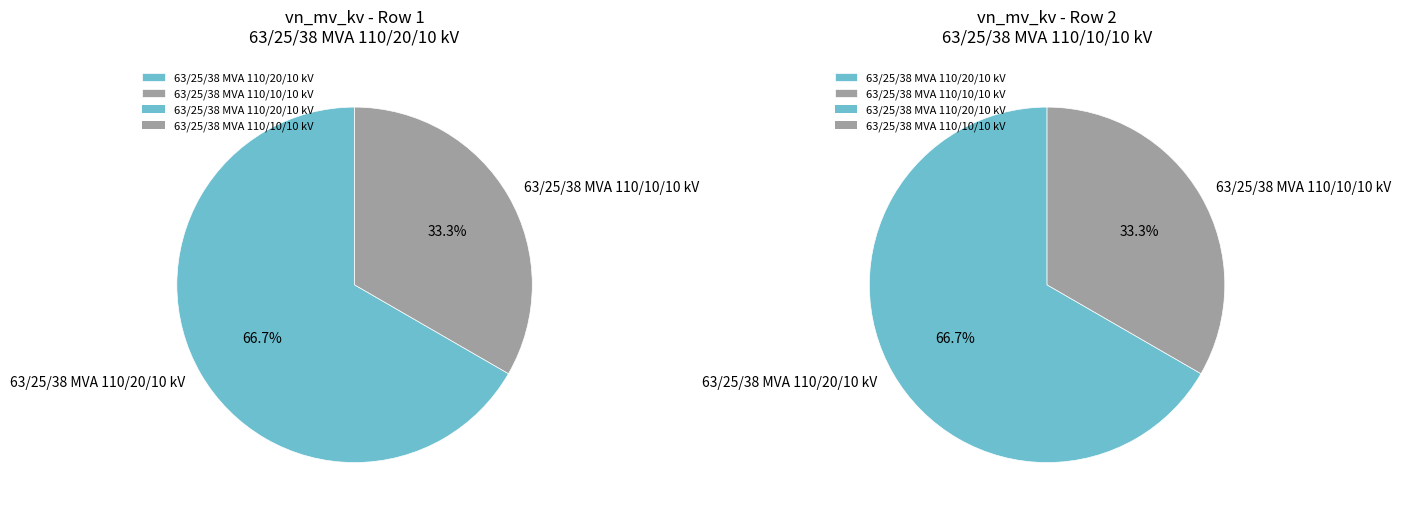

Rank the categories by value from highest to lowest.

63/25/38 MVA 110/20/10 kV, 63/25/38 MVA 110/10/10 kV